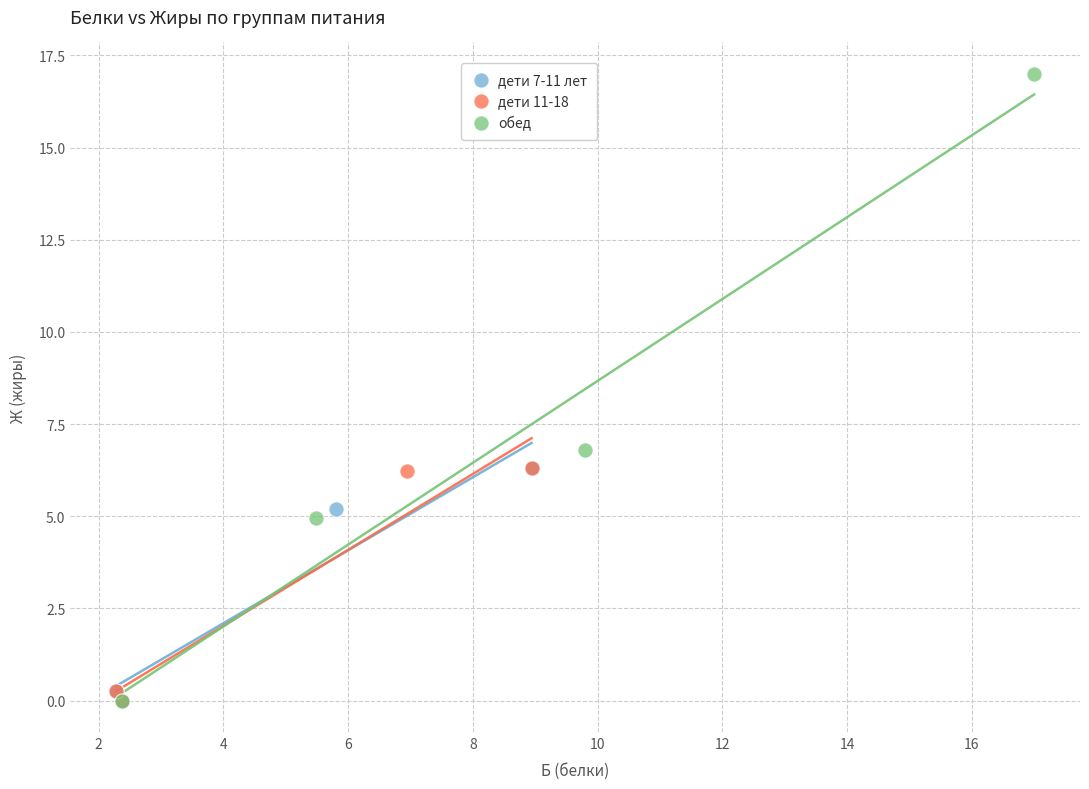

Which series reaches the maximum Y coordinate?

обед